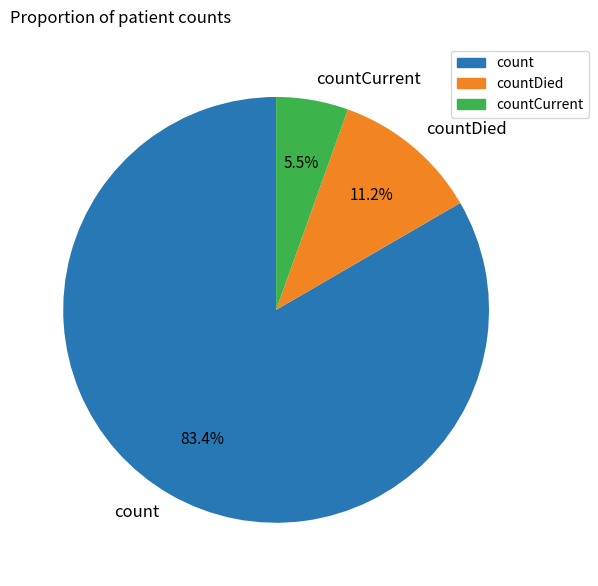

Which slice is the largest?

count